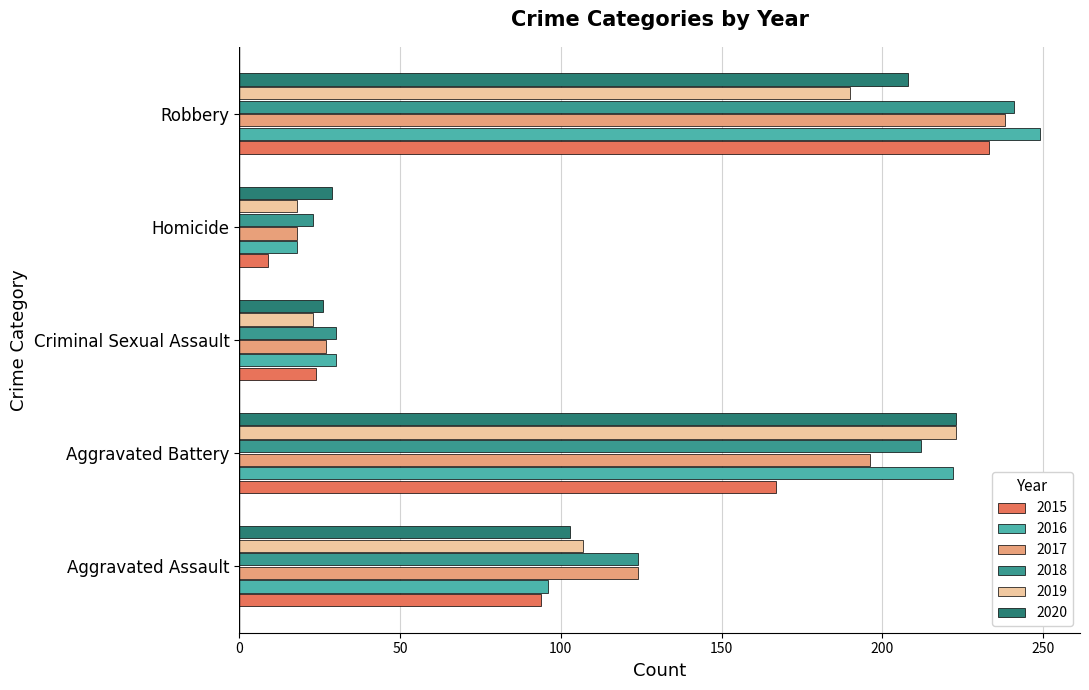

What is the sum of all 2016 values?

615